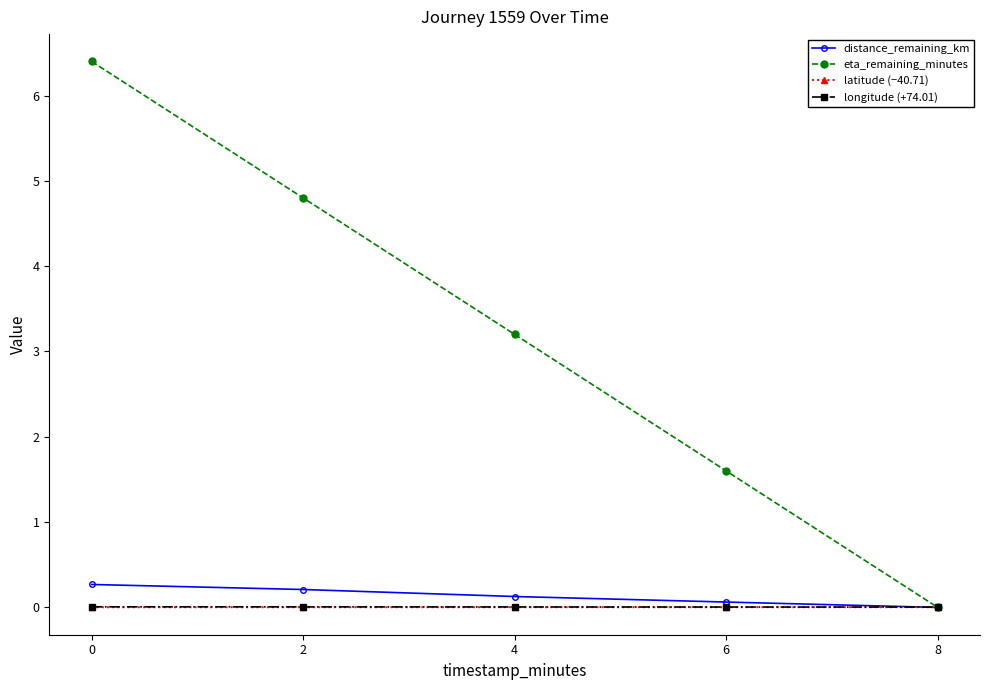

What is the difference between the second highest and minimum values in the eta_remaining_minutes series?

4.8